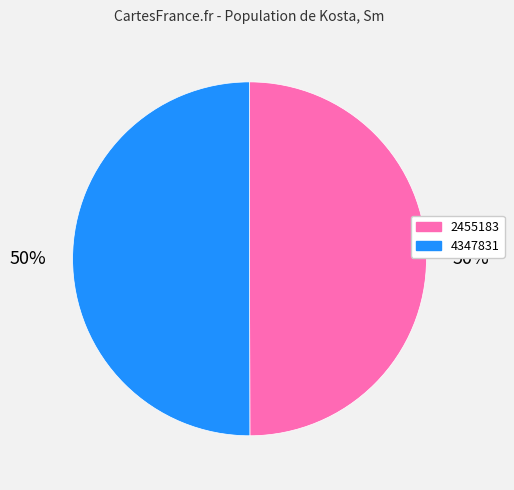

Combined, do 2455183 and 4347831 account for over 50%?

Yes